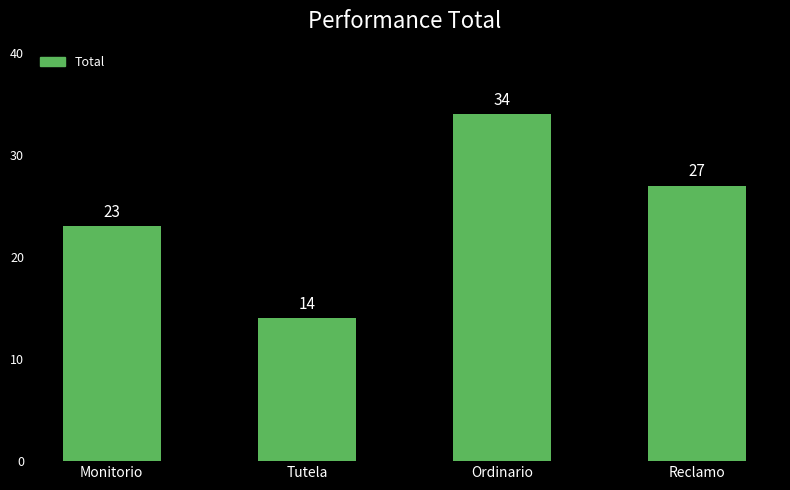

How many values are below 27?

2